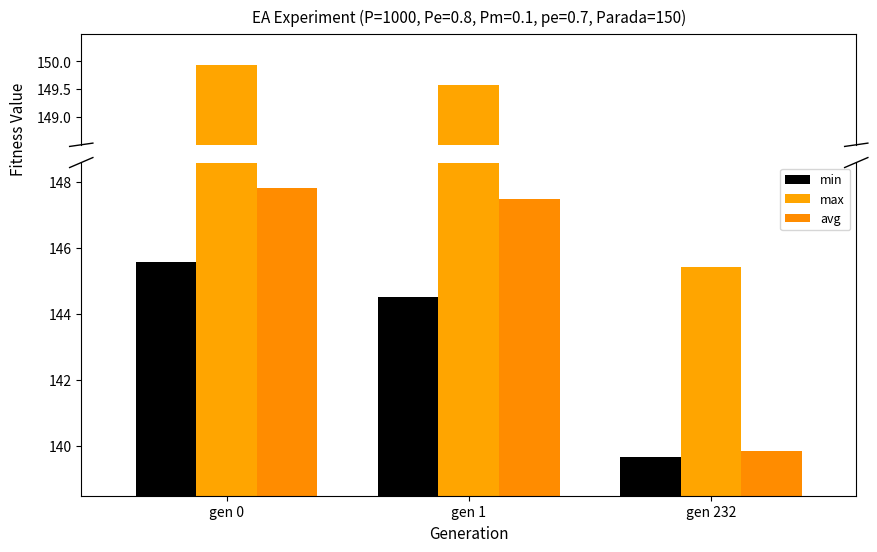

At which label does max first exceed 149?

gen 0